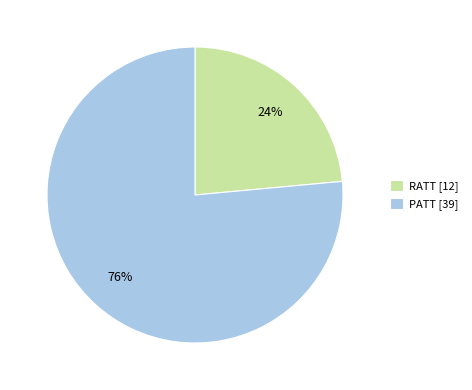

Do RATT [12] and PATT [39] together represent more than half of the pie?

Yes